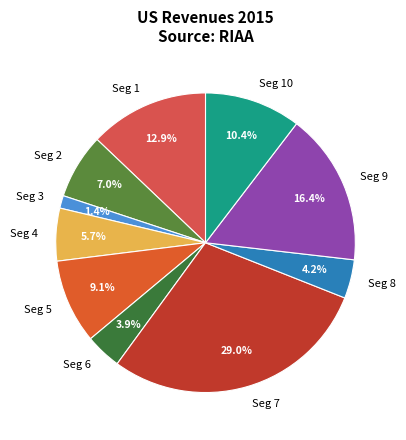

Count the number of slices in the pie.

10